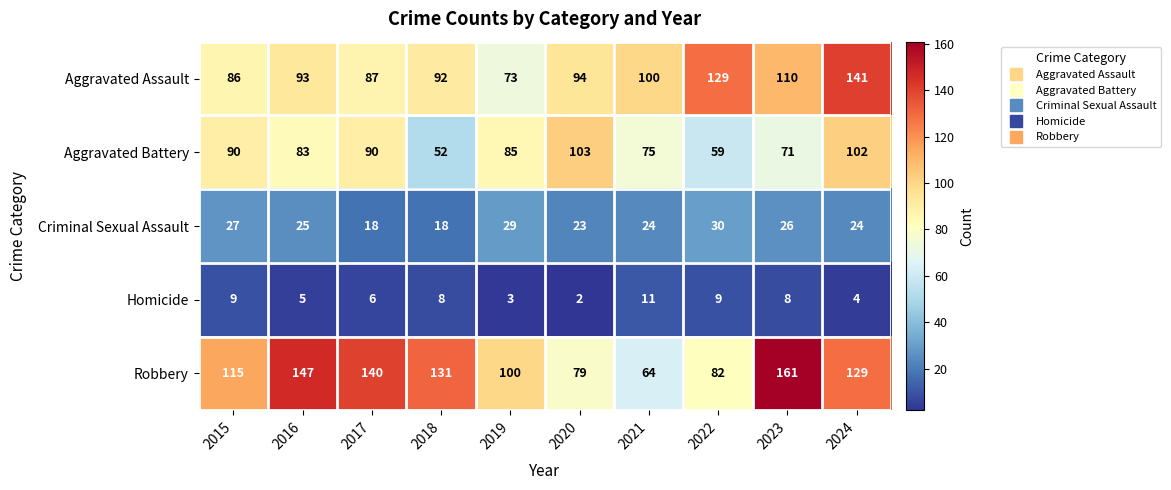

What is the approximate value of Criminal Sexual Assault at 2023, to the nearest 10?

30